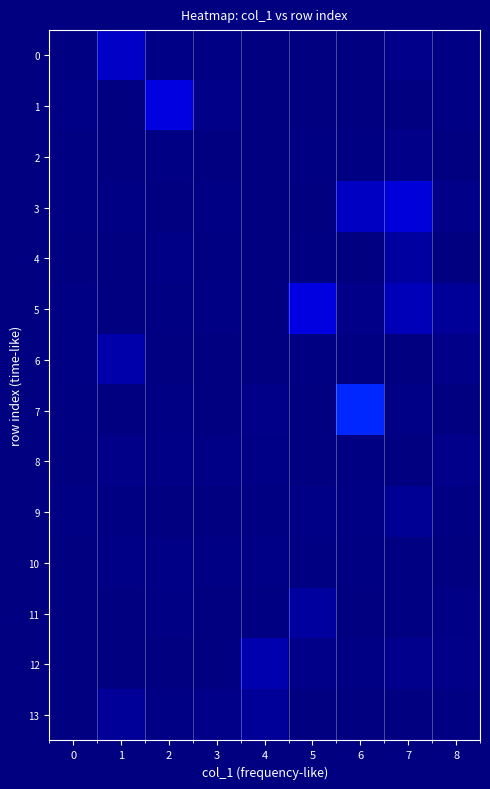

Reading left to right, what are all the values shown in this chart?

0: 0=0.0	1=0.2	2=0.1	3=0.0	4=0.0	5=0.0	6=0.0	7=0.1	8=0.0
1: 0=0.1	1=0.0	2=0.2	3=0.1	4=0.0	5=0.0	6=0.0	7=0.0	8=0.0
2: 0=0.0	1=0.0	2=0.0	3=0.0	4=0.0	5=0.0	6=0.0	7=0.1	8=0.0
3: 0=0.0	1=0.0	2=0.0	3=0.0	4=0.0	5=0.0	6=0.1	7=0.2	8=0.1
4: 0=0.0	1=0.0	2=0.1	3=0.0	4=0.0	5=0.0	6=0.0	7=0.1	8=0.0
5: 0=0.1	1=0.0	2=0.0	3=0.0	4=0.0	5=0.2	6=0.1	7=0.1	8=0.1
6: 0=0.0	1=0.1	2=0.0	3=0.0	4=0.0	5=0.0	6=0.0	7=0.0	8=0.1
7: 0=0.0	1=0.0	2=0.0	3=0.0	4=0.1	5=0.0	6=0.2	7=0.1	8=0.0
8: 0=0.0	1=0.1	2=0.1	3=0.1	4=0.1	5=0.0	6=0.0	7=0.0	8=0.1
9: 0=0.0	1=0.0	2=0.0	3=0.0	4=0.0	5=0.1	6=0.1	7=0.1	8=0.0
10: 0=0.0	1=0.1	2=0.1	3=0.0	4=0.1	5=0.0	6=0.0	7=0.0	8=0.0
11: 0=0.0	1=0.0	2=0.1	3=0.0	4=0.0	5=0.1	6=0.0	7=0.0	8=0.1
12: 0=0.0	1=0.0	2=0.0	3=0.0	4=0.1	5=0.1	6=0.1	7=0.1	8=0.1
13: 0=0.0	1=0.1	2=0.0	3=0.1	4=0.1	5=0.0	6=0.0	7=0.0	8=0.0